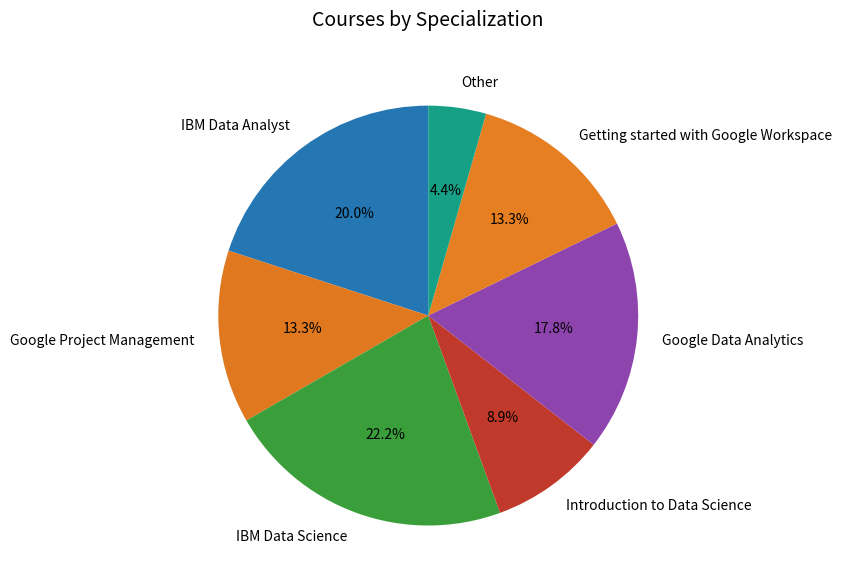

How many segments does this pie chart have?

7